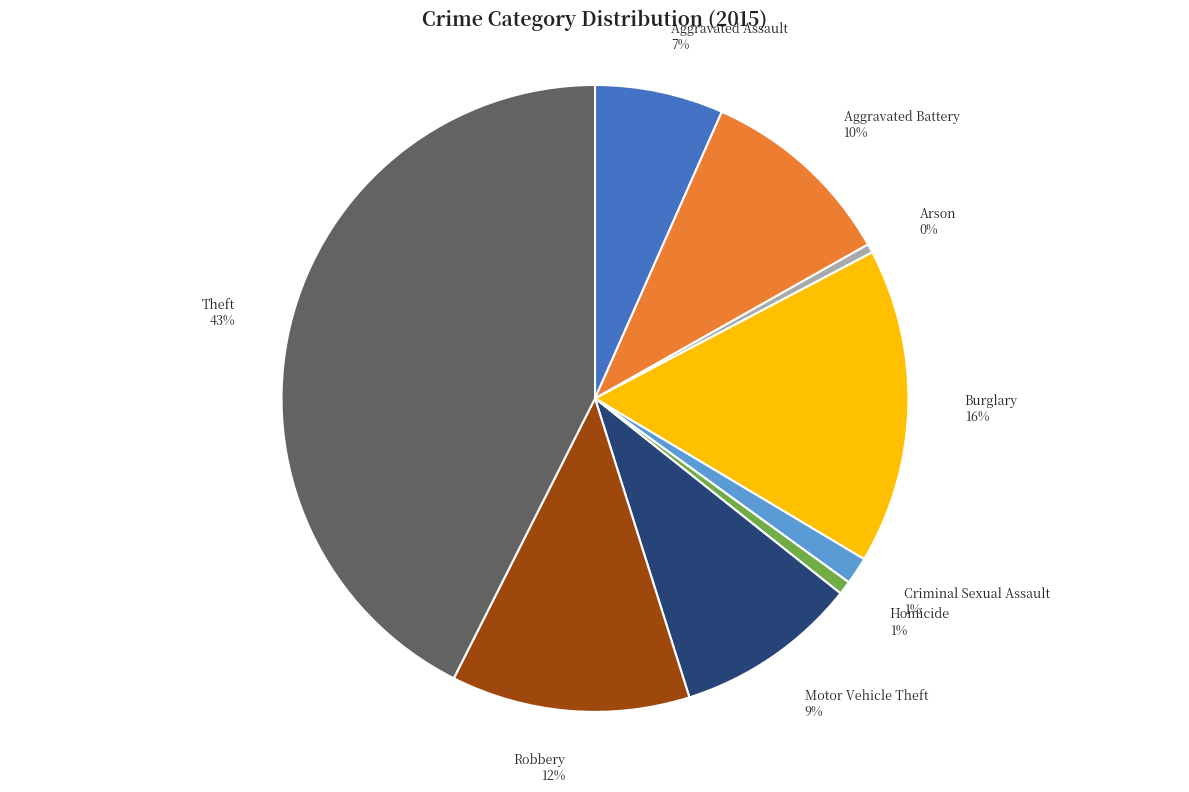

To the nearest percent, what is the average slice percentage?

11%